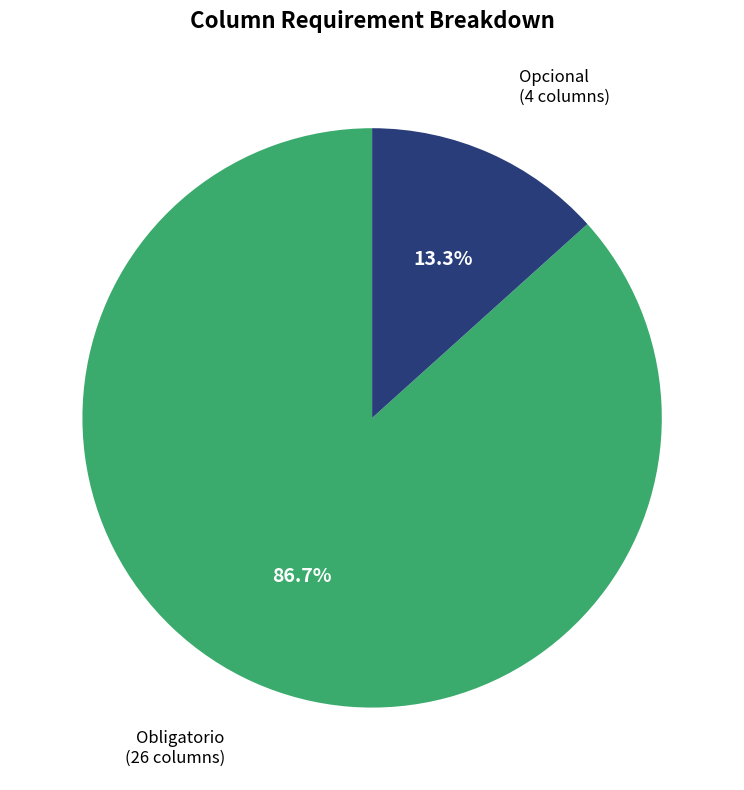

Is there any slice that represents more than half of the pie?

Yes